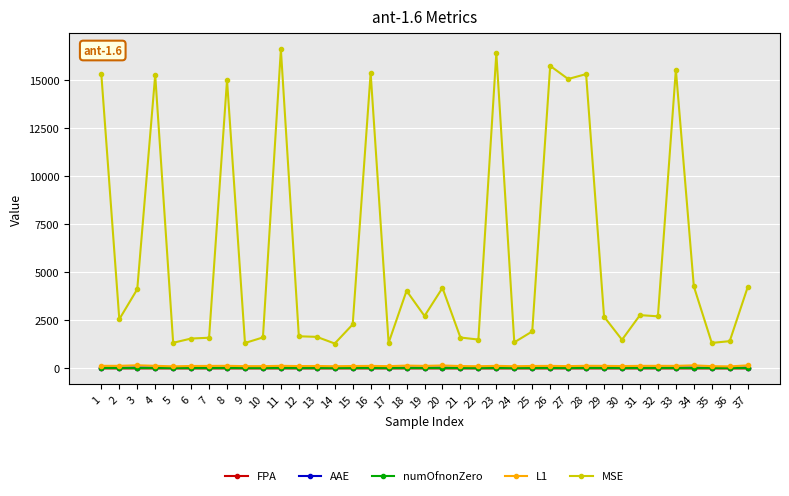

True or false: FPA has more than 2 points higher than both neighbors.

True